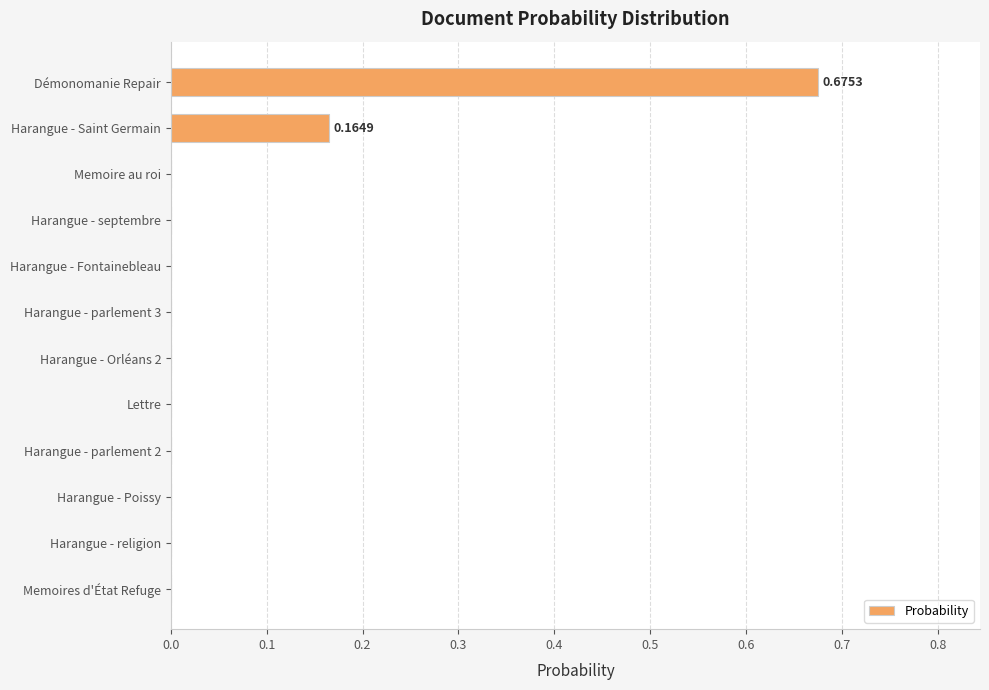

Which has a higher value, Harangue - Saint Germain or Lettre?

Harangue - Saint Germain